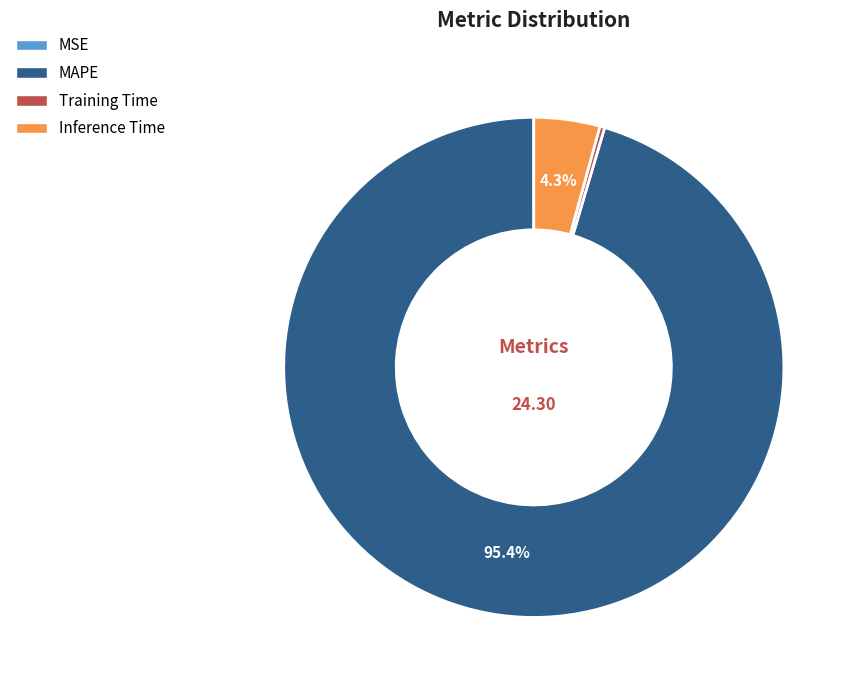

Is there a majority slice in this chart?

Yes